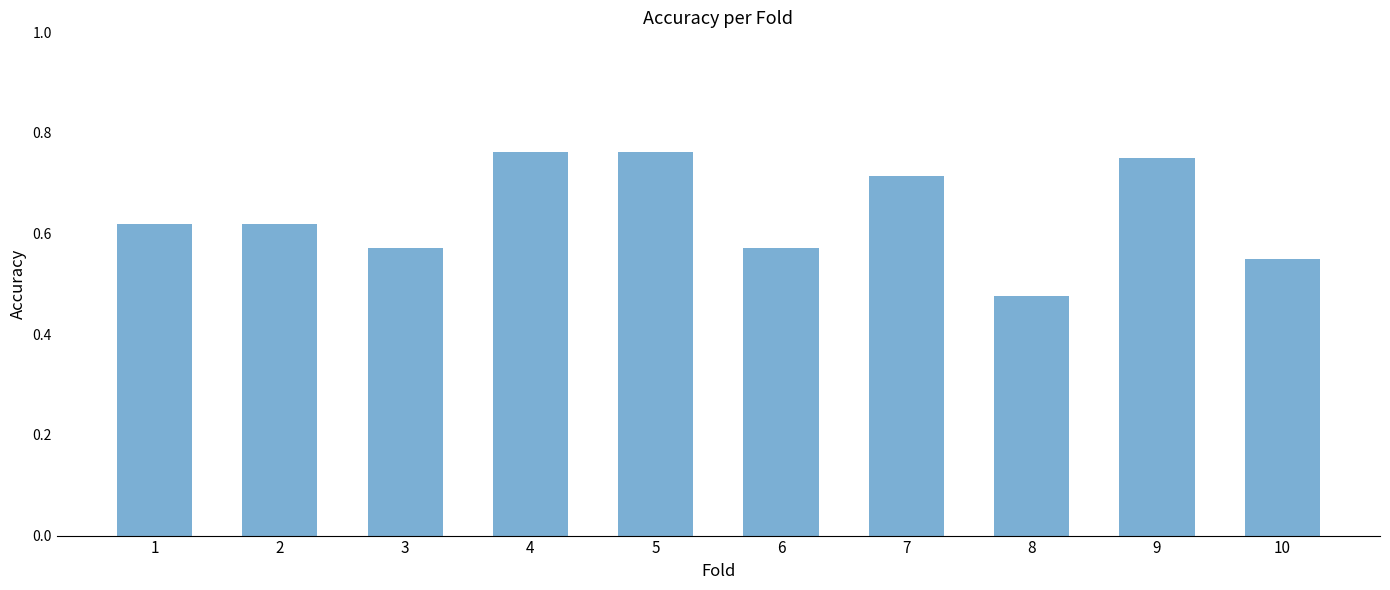

Which label corresponds to the smallest value in the chart?

8